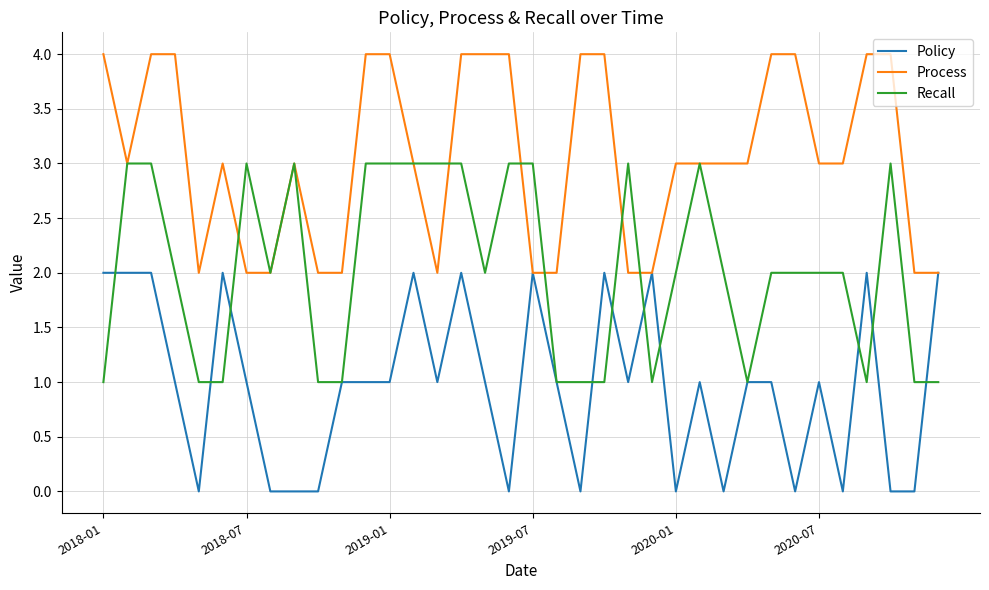

How many lines are shown in the chart?

3